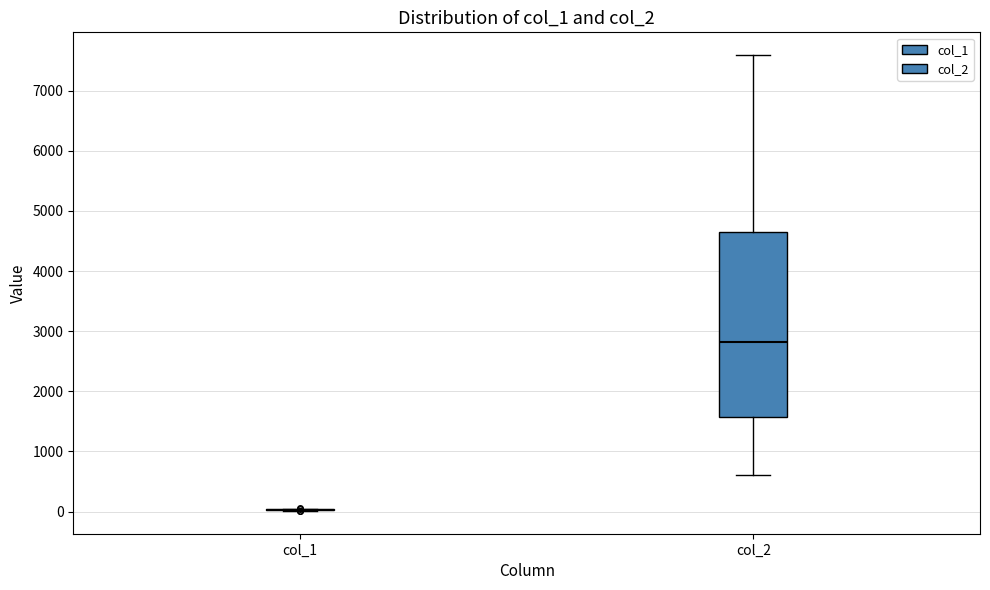

Where does the lower whisker of the box for col_2 end on the y-axis? The values are not printed on the chart, so give them approximately, as read against the axis.

600